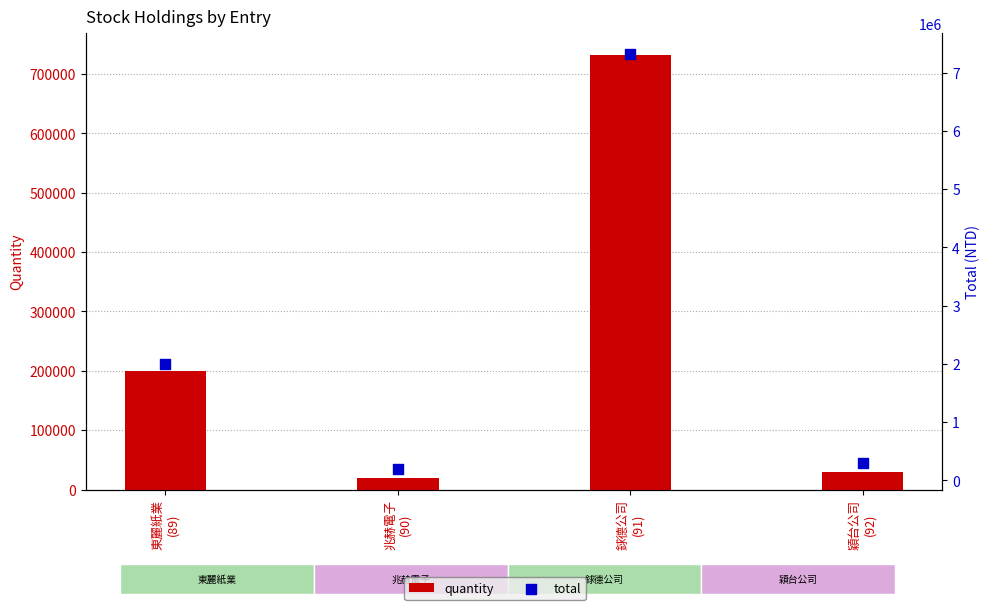

Which series reaches the maximum Y coordinate?

total